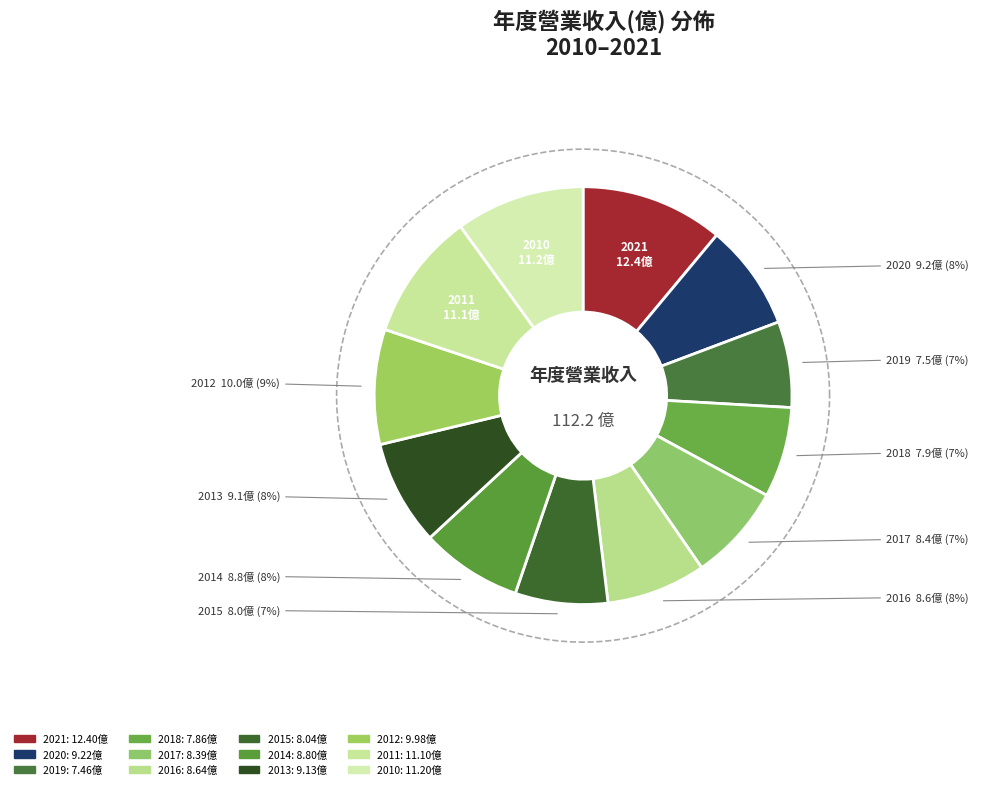

Between 2013 and 2010, which is larger?

2010